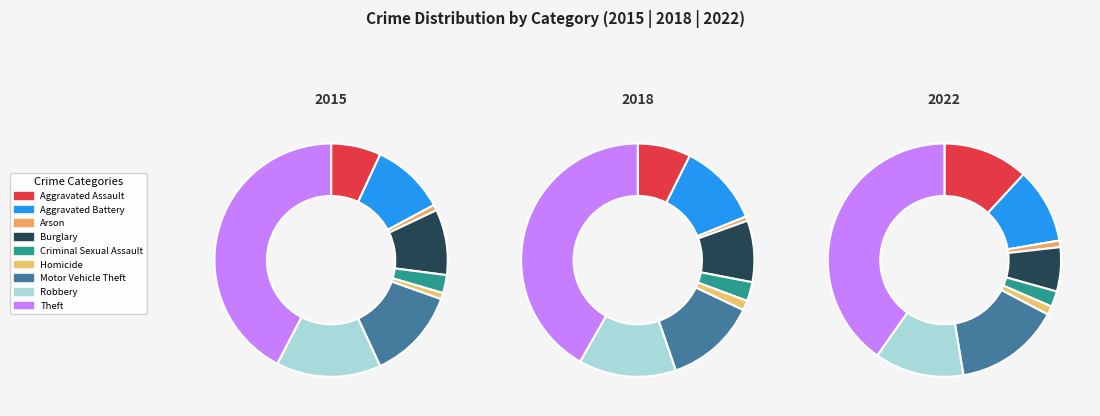

What percentage do Homicide and Aggravated Assault together represent?

7.8%